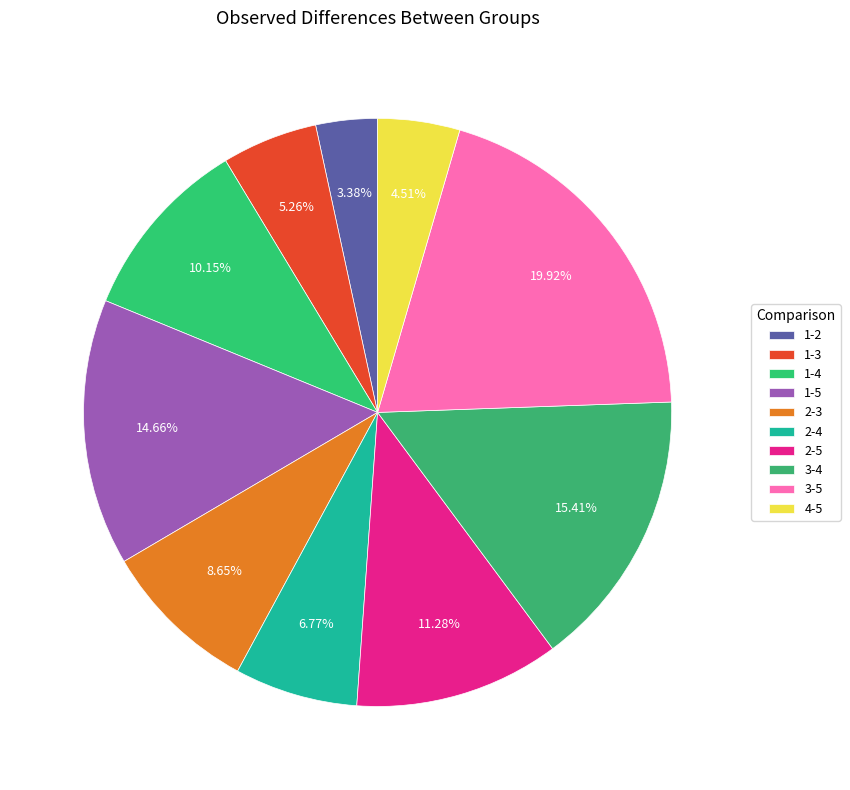

How many slices are in this pie chart?

10